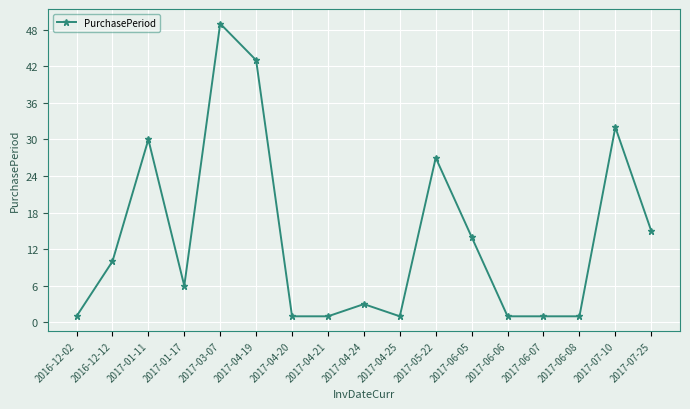

Where is the first local minimum?

2017-01-17